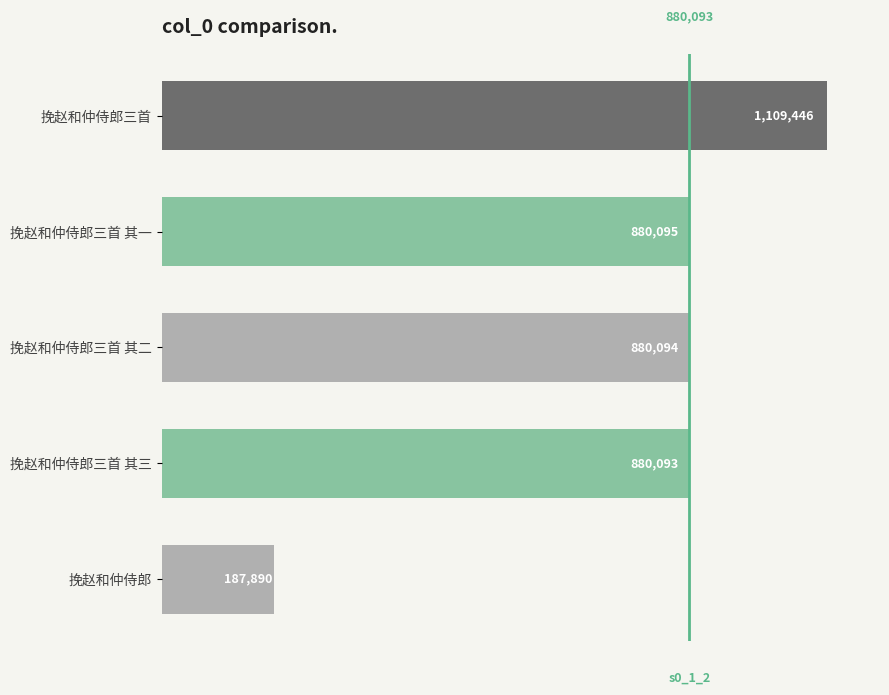

Rank the categories by value from highest to lowest.

挽赵和仲侍郎三首, 挽赵和仲侍郎三首 其一, 挽赵和仲侍郎三首 其二, 挽赵和仲侍郎三首 其三, 挽赵和仲侍郎